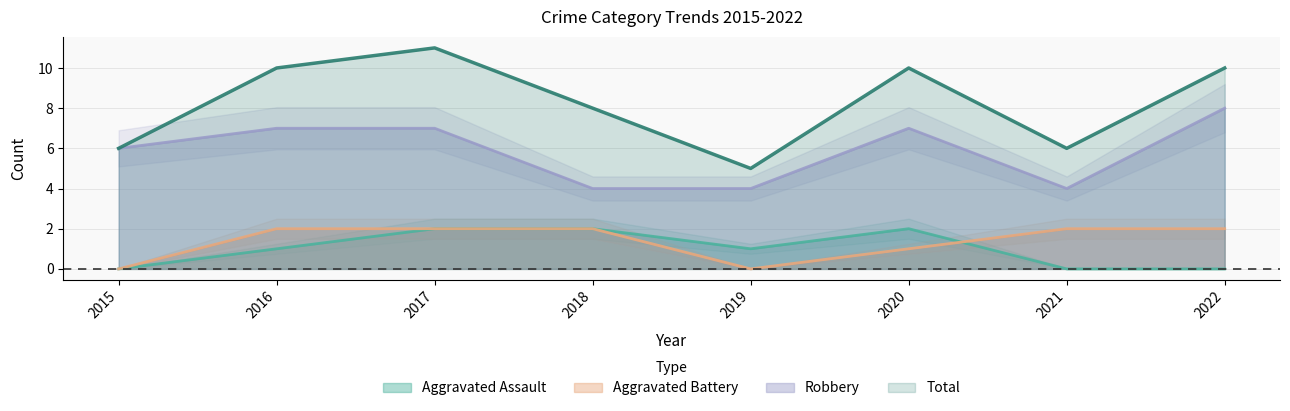

Reading left to right, list all the values displayed in this chart.

Aggravated Assault: 2015=0	2016=1	2017=2	2018=2	2019=1	2020=2	2021=0	2022=0
Aggravated Battery: 2015=0	2016=2	2017=2	2018=2	2019=0	2020=1	2021=2	2022=2
Robbery: 2015=6	2016=7	2017=7	2018=4	2019=4	2020=7	2021=4	2022=8
Total: 2015=6	2016=10	2017=11	2018=8	2019=5	2020=10	2021=6	2022=10